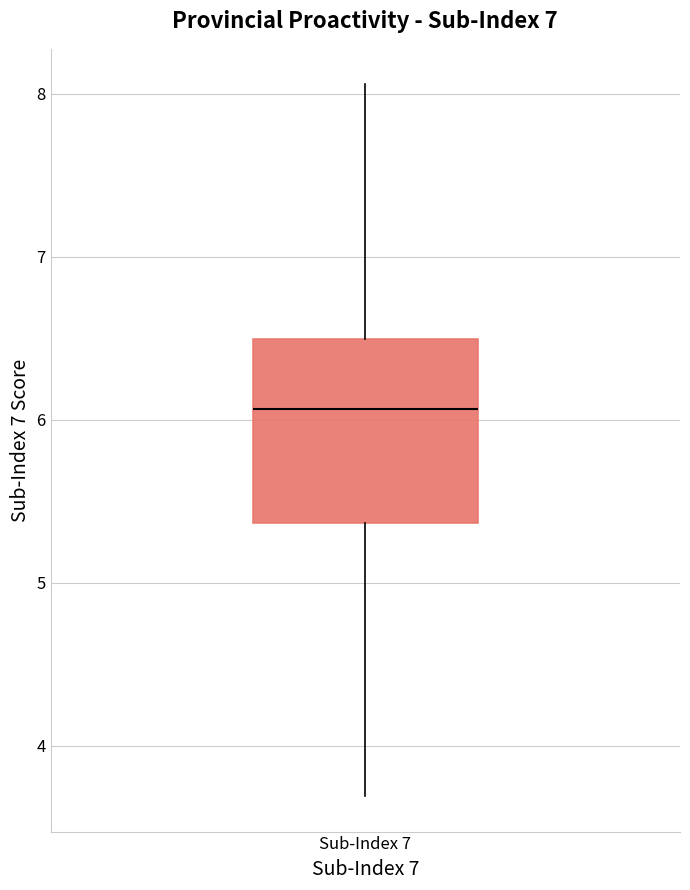

Read this box plot against the y-axis: the position of the median line, the range covered by the box, and the ends of both whiskers. The values are not printed on the chart, so give them approximately, as read against the axis.

median 6.1, box 5.4 to 6.5, whiskers 3.7 to 8.1